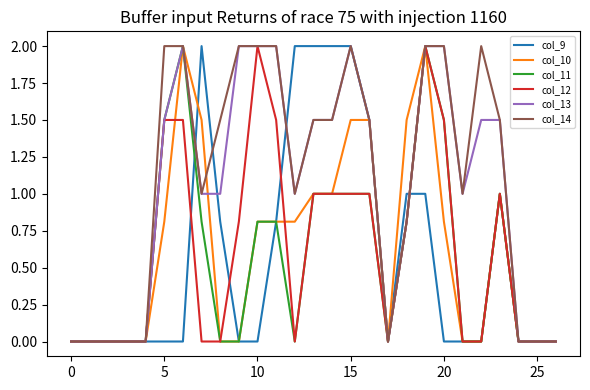

What is the maximum value shown in the chart?

2.0